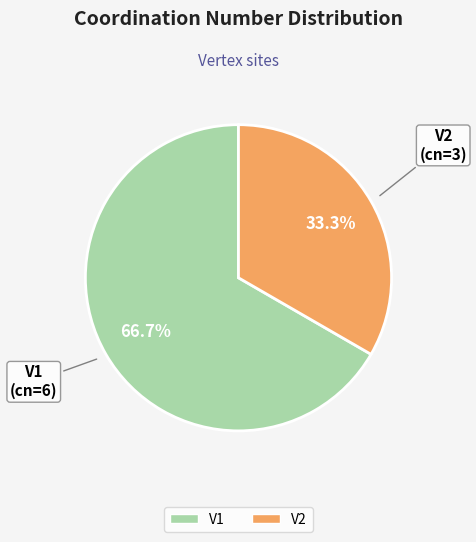

The V1 slice represents 67% of the pie. True or false?

True